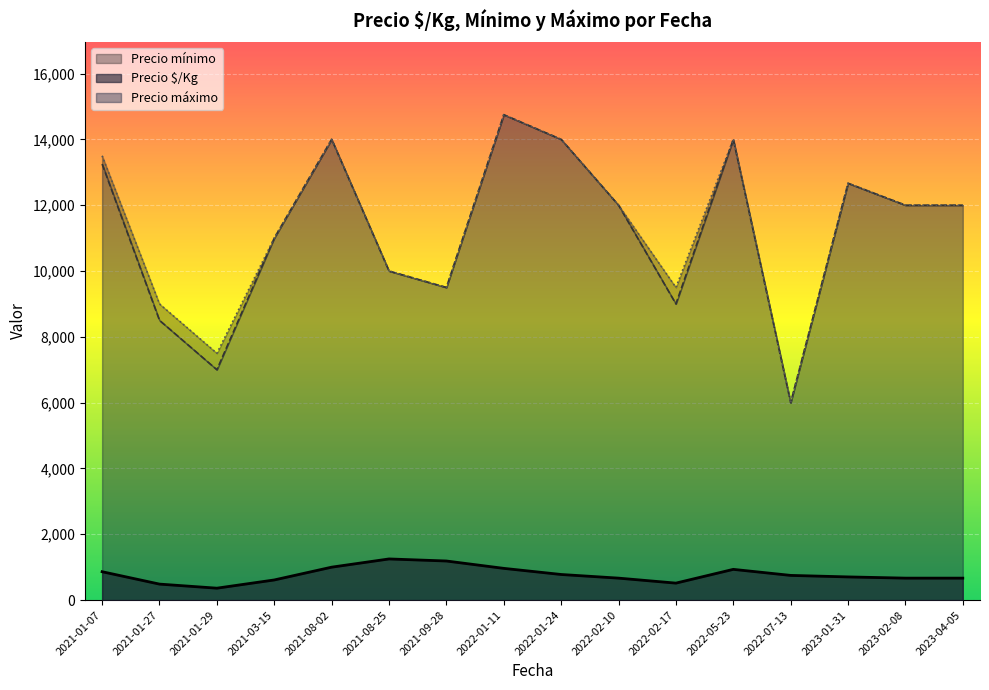

The value of Precio $/Kg at 2022-01-24 is 777.8. True or false?

True